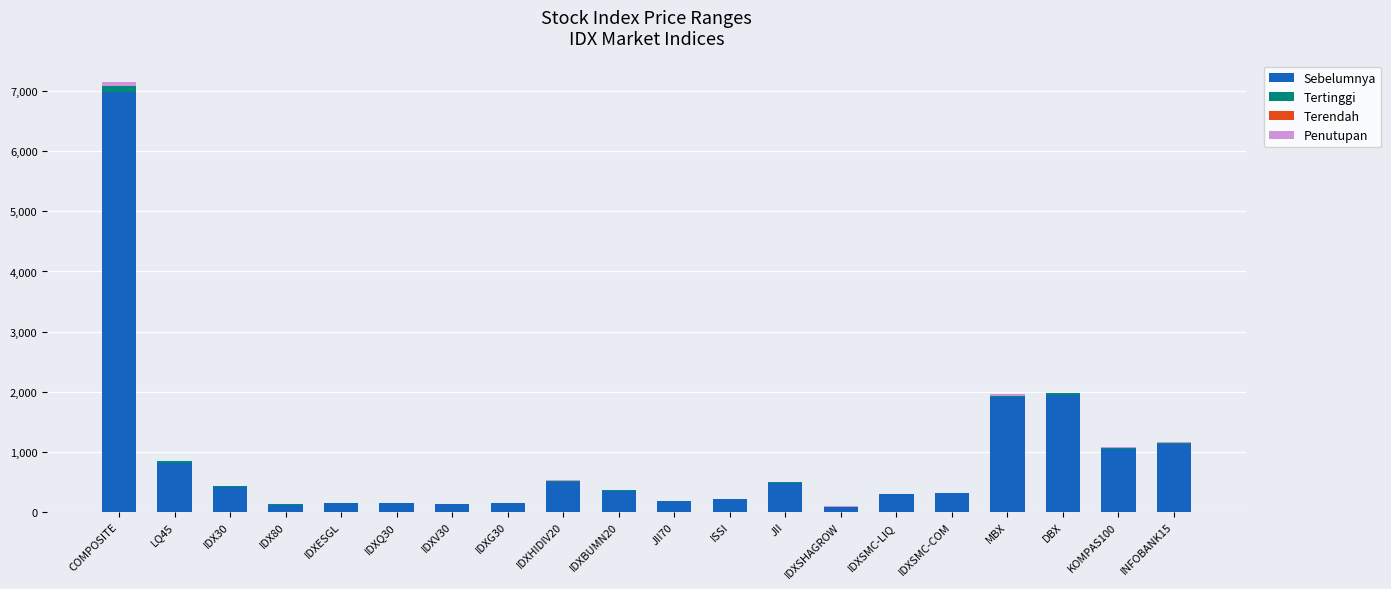

Count the number of categories in the chart.

20